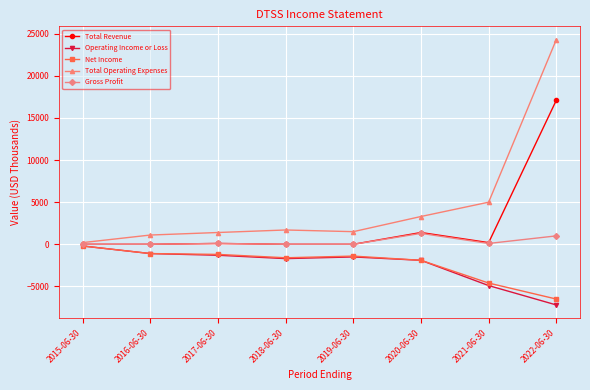

What is the value of the Total Operating Expenses point at the 2nd from the left?

1100